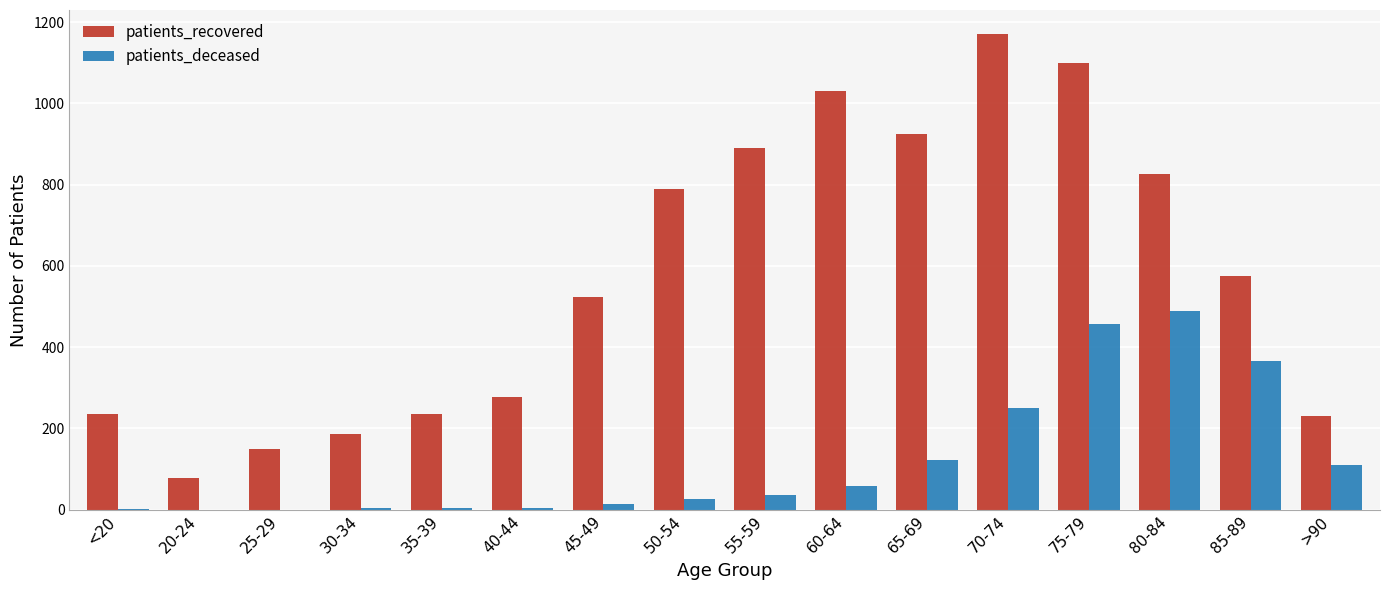

True or false: patients_recovered has a value of 235 at 35-39.

True